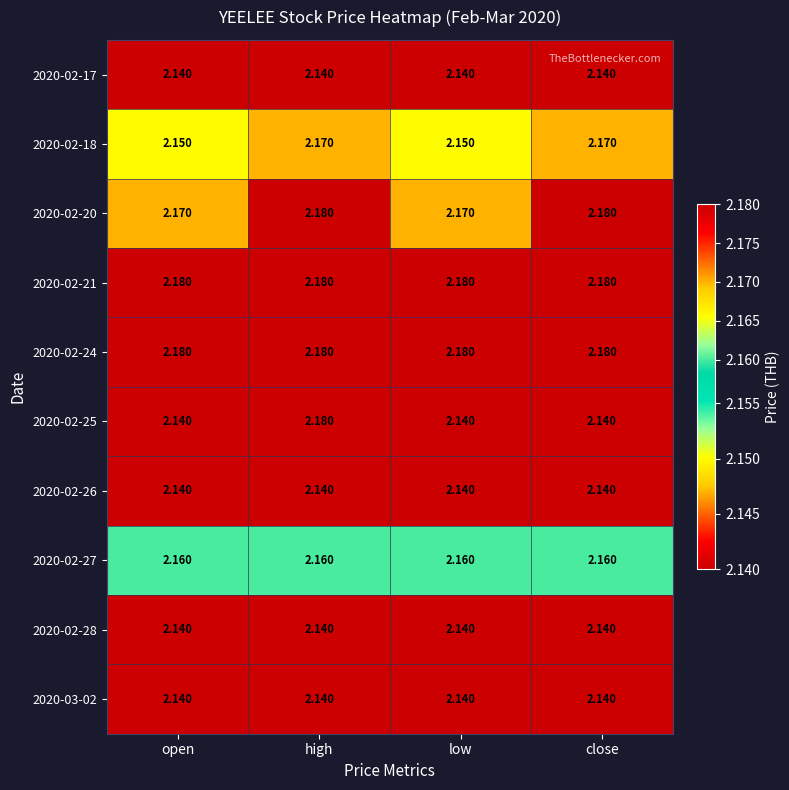

At which category is the sum across all series the highest?

high